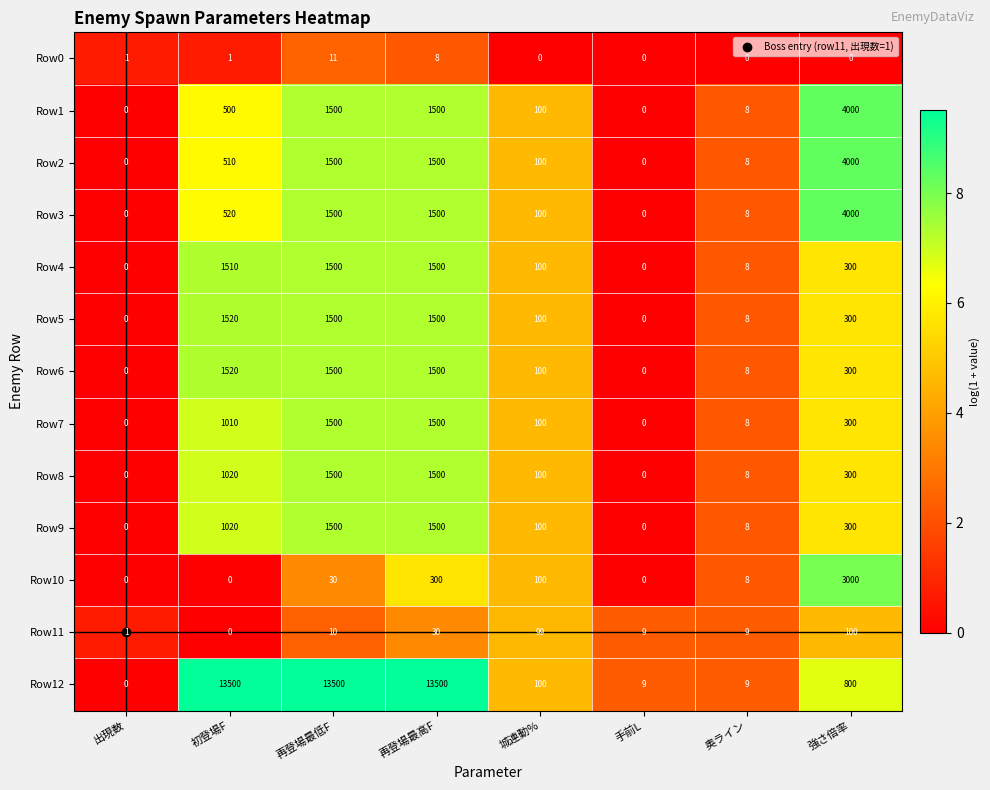

What is the sum of the Row8 values at 奥ライン and 再登場最高F?

1508